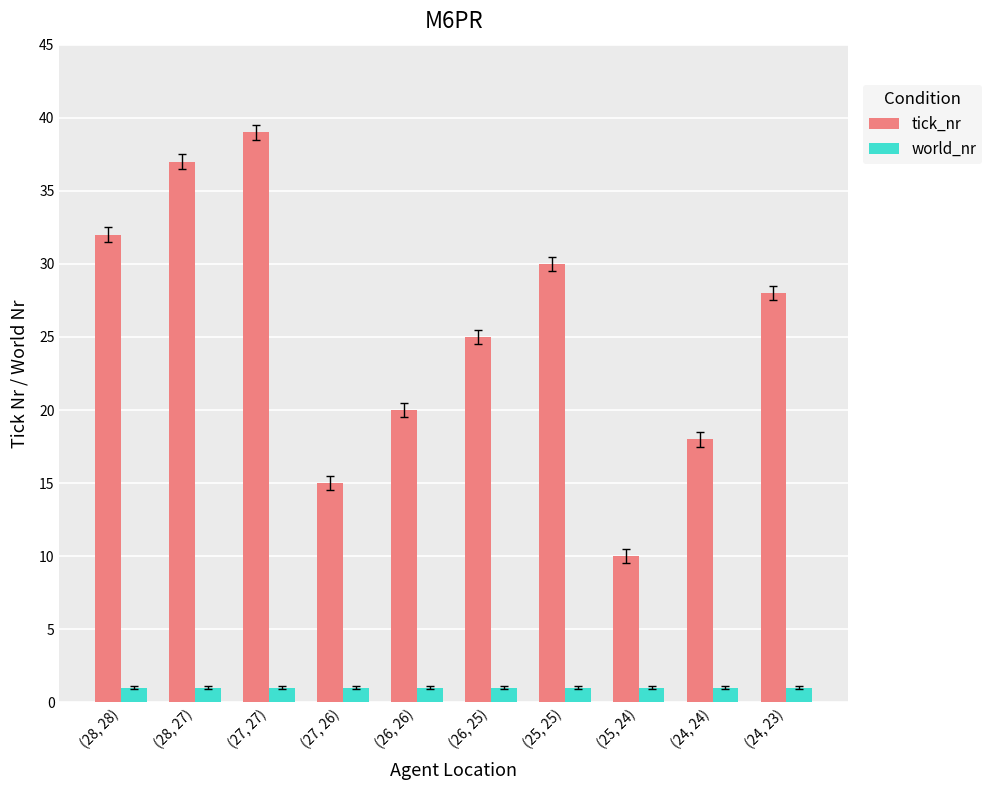

Where does the tick_nr series first go above 28?

(28, 28)